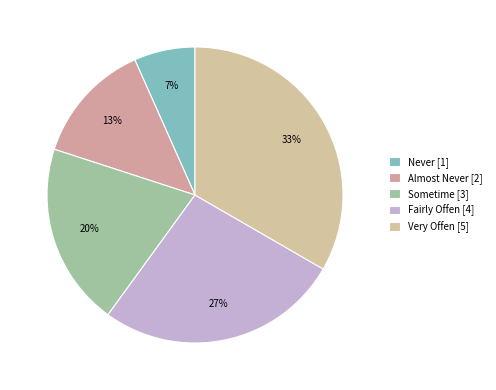

To the nearest percent, what is the difference between the largest and smallest slice percentages?

27%